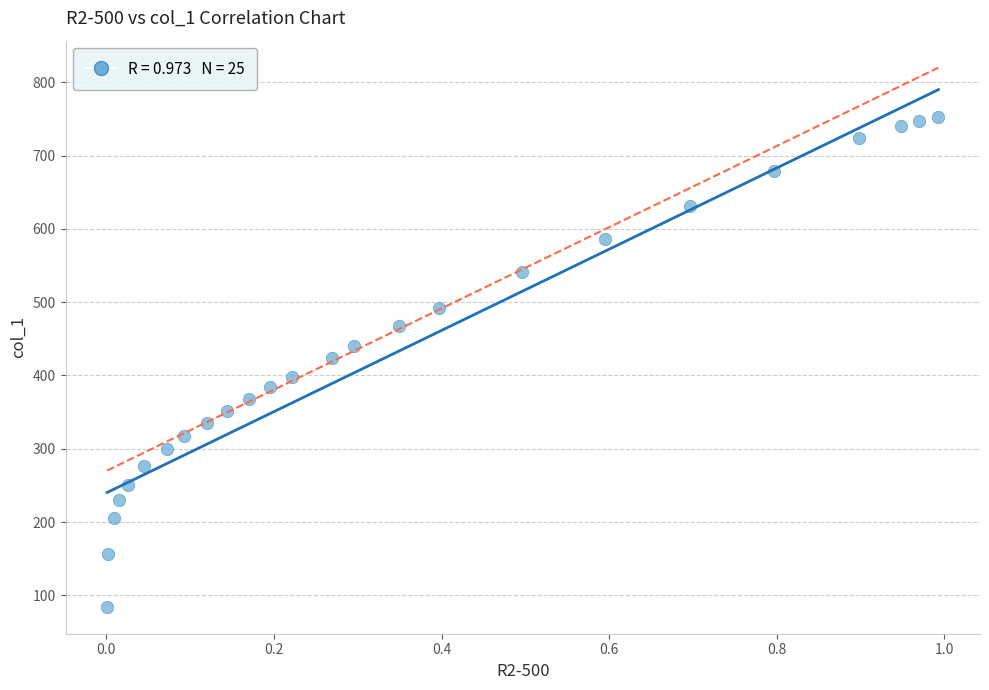

What is the range of X values (max minus min)?

1.0